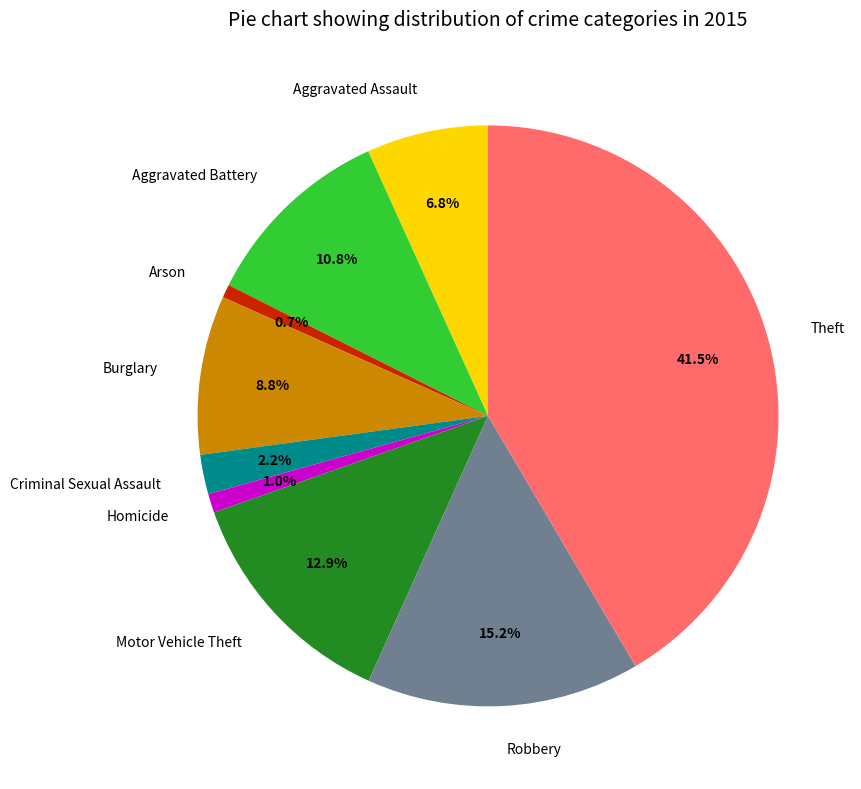

Does Burglary account for over 50% of the chart?

No